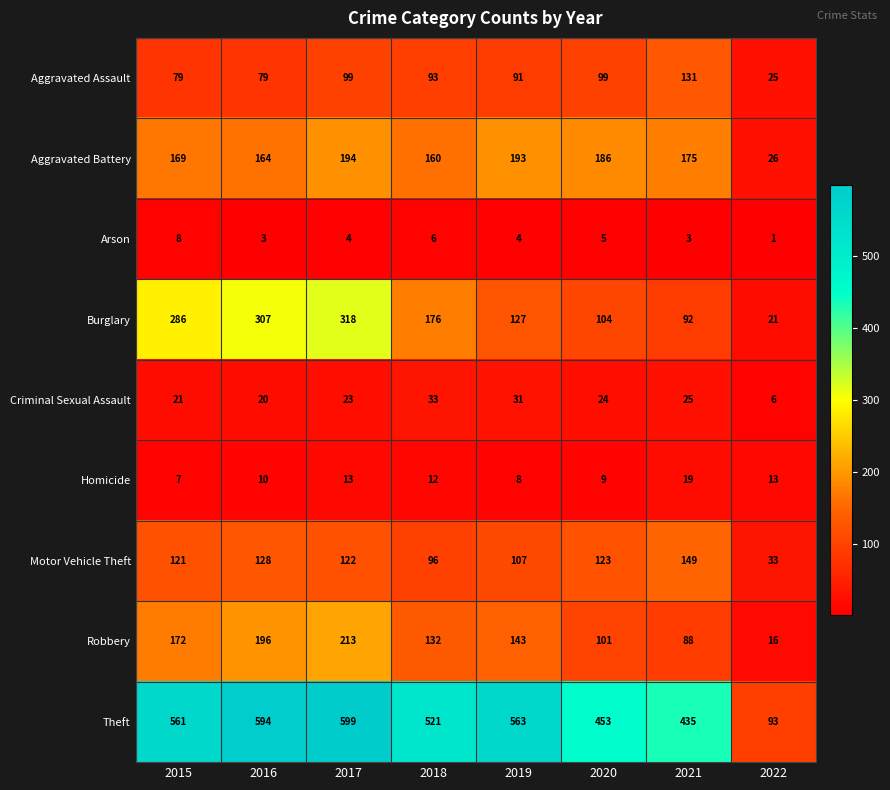

Count the number of data series in this chart.

9